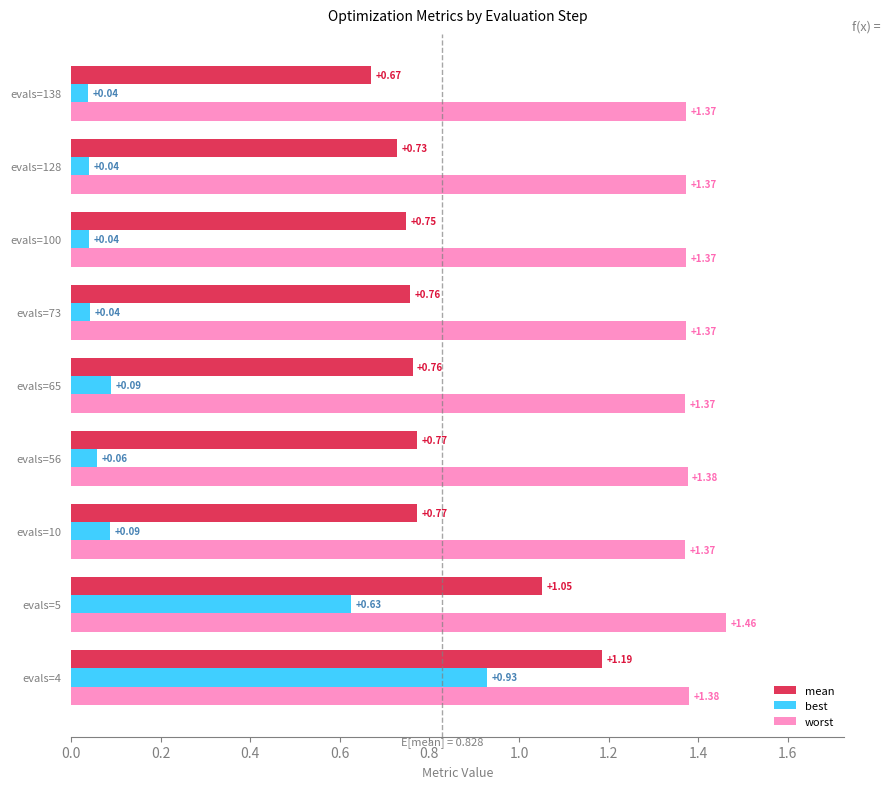

What is the spread (max minus min) of values at evals=128?

1.3